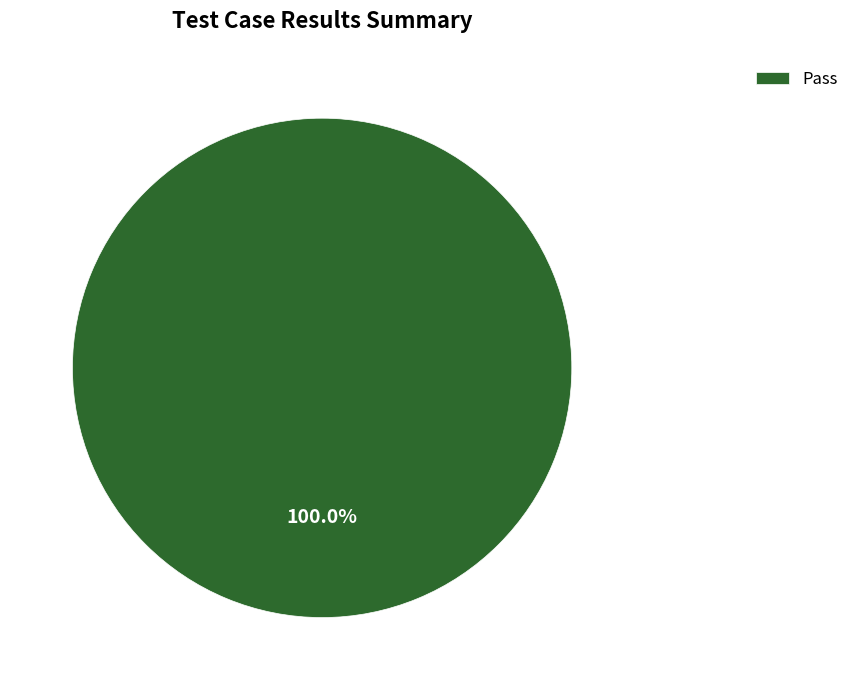

Which category accounts for the majority?

Pass